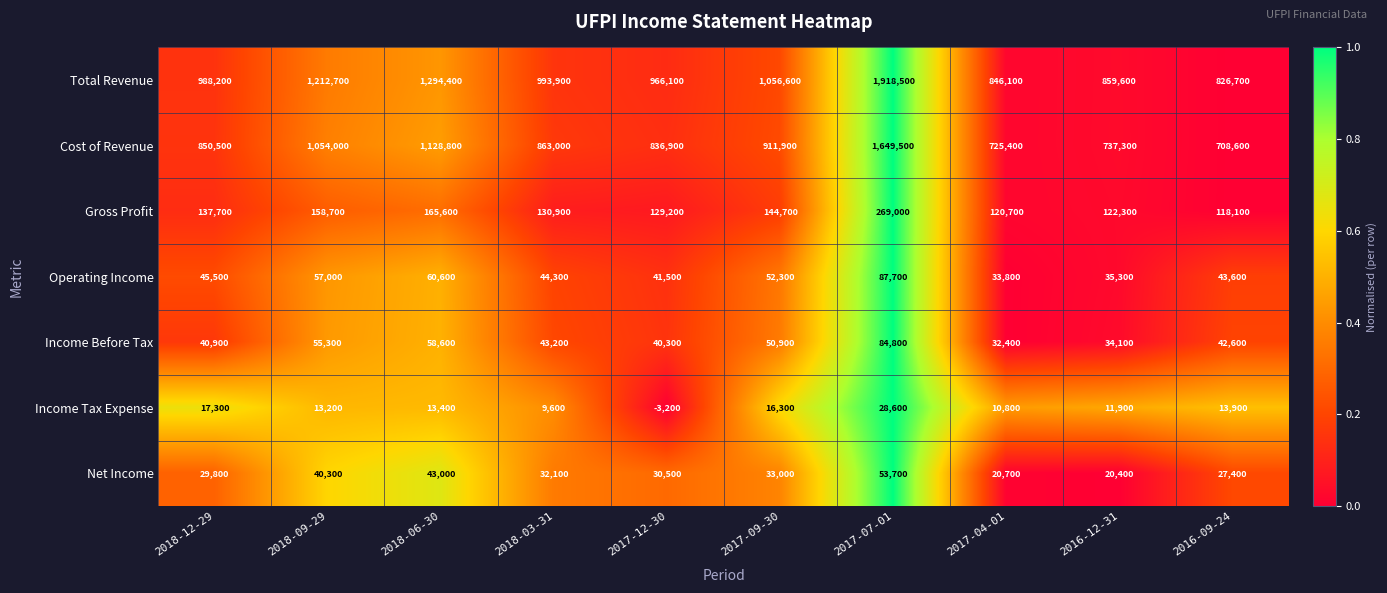

What is the spread (max minus min) of values at 2017-07-01?

1889900